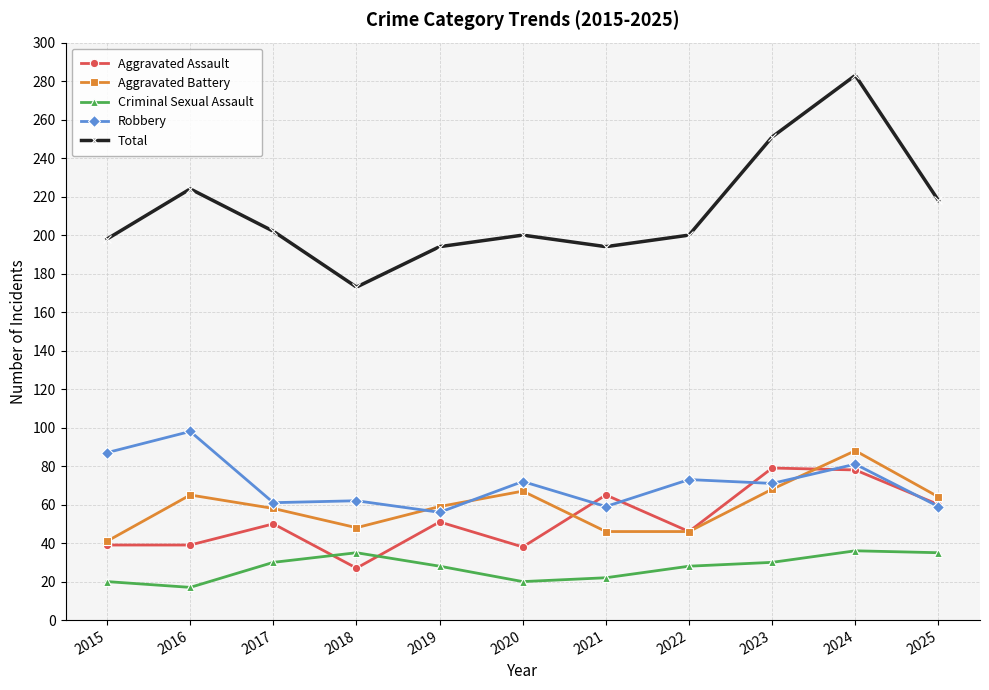

List the series in order of their peak value, highest first.

Total, Robbery, Aggravated Battery, Aggravated Assault, Criminal Sexual Assault